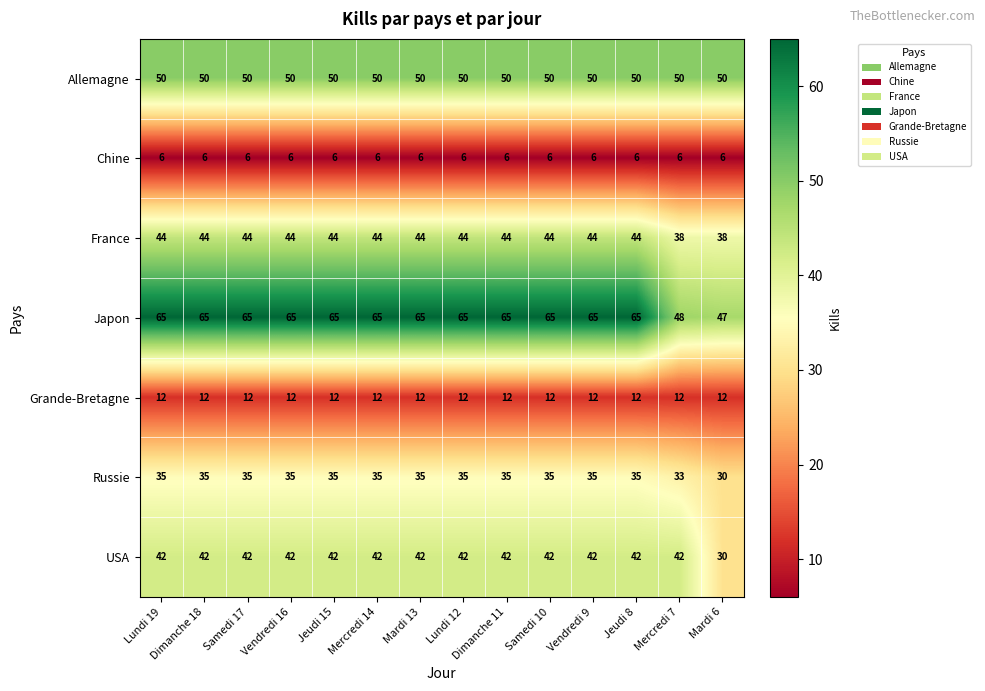

At Mardi 13, list the series in order from smallest to largest.

Chine, Grande-Bretagne, Russie, USA, France, Allemagne, Japon